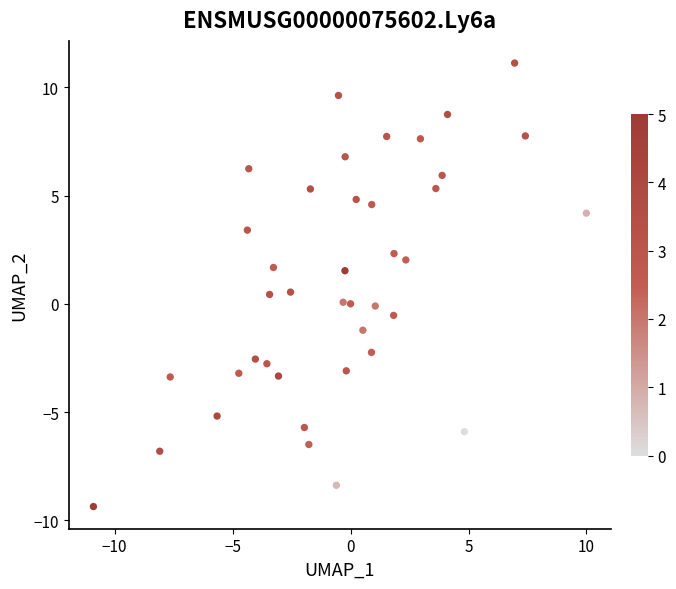

What is the range of Y values (max minus min)?

20.5